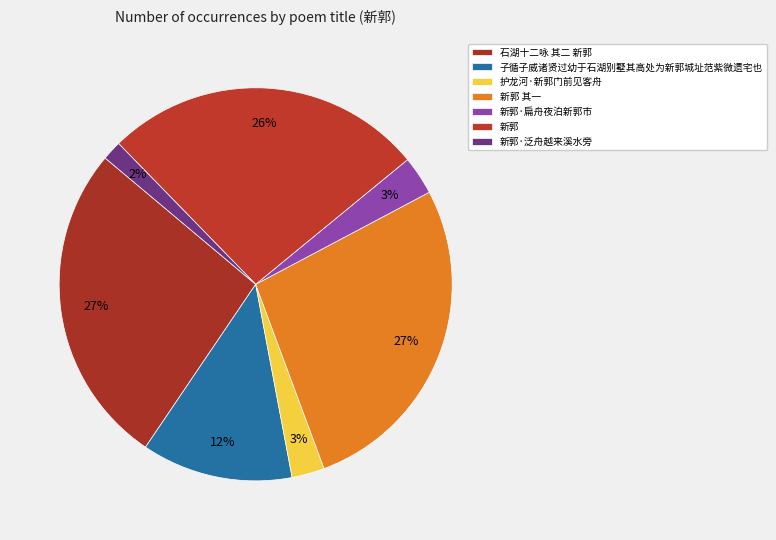

What is the ratio of the value at 新郭·泛舟越来溪水旁 to the value at 石湖十二咏 其二 新郭?

0.1